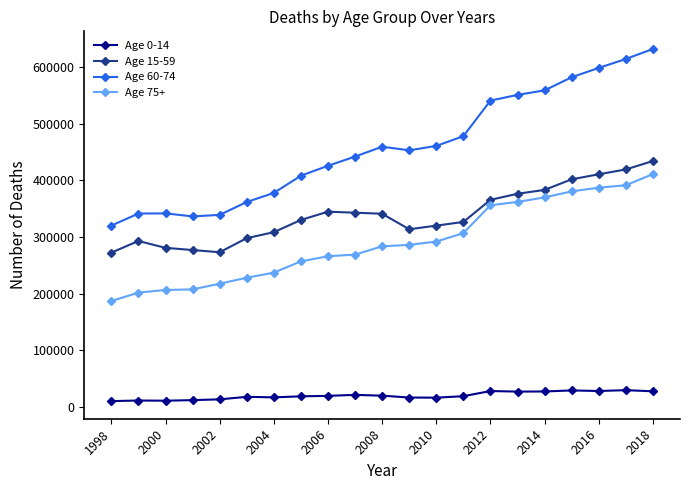

What is the value of the Age 60-74 point at the 16th from the left?

550589